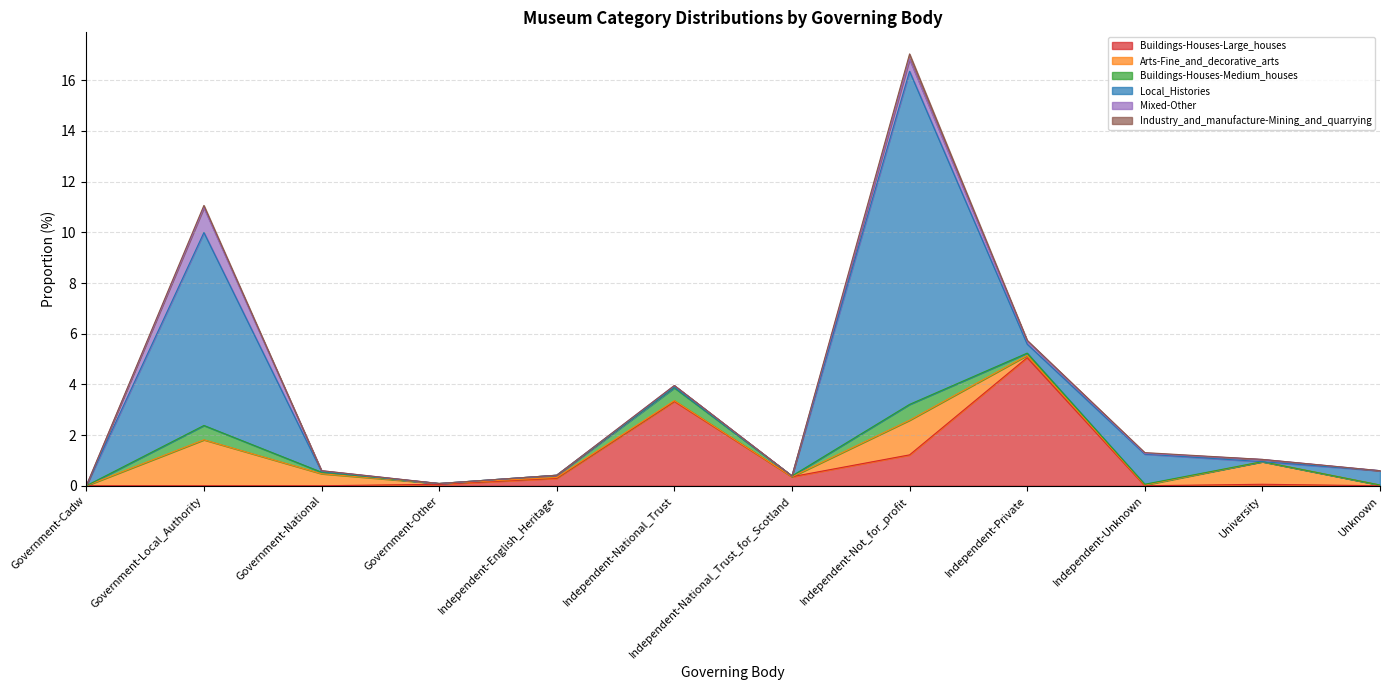

At how many categories does at least one series exceed 6?

2